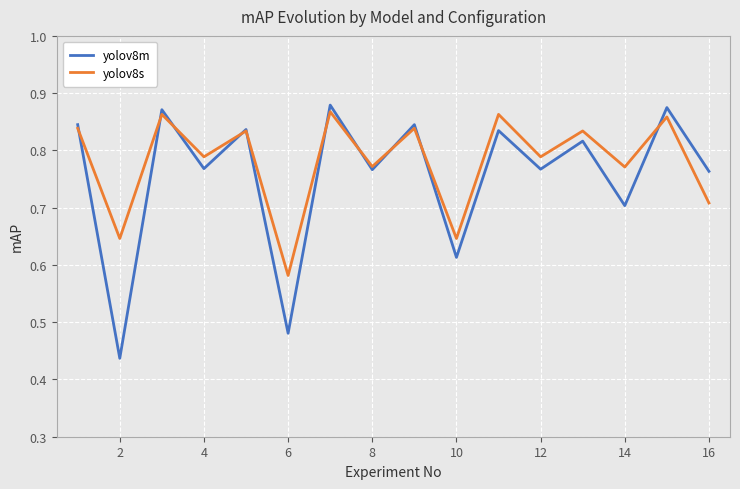

Which series has the widest spread of values?

yolov8m